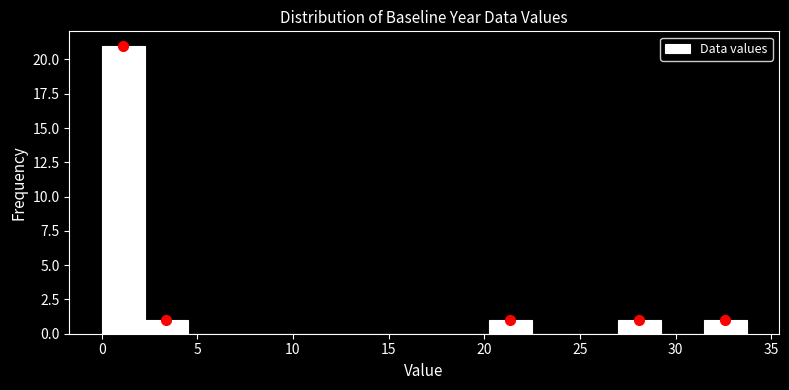

Over which range of the x-axis is the bar tallest?

0.0 to 2.0